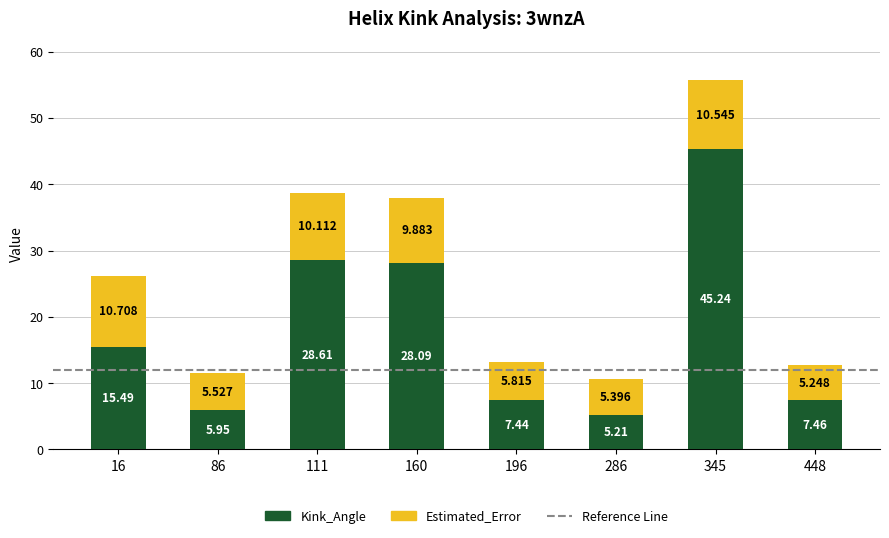

Where is Estimated_Error nearest to the value 7?

196